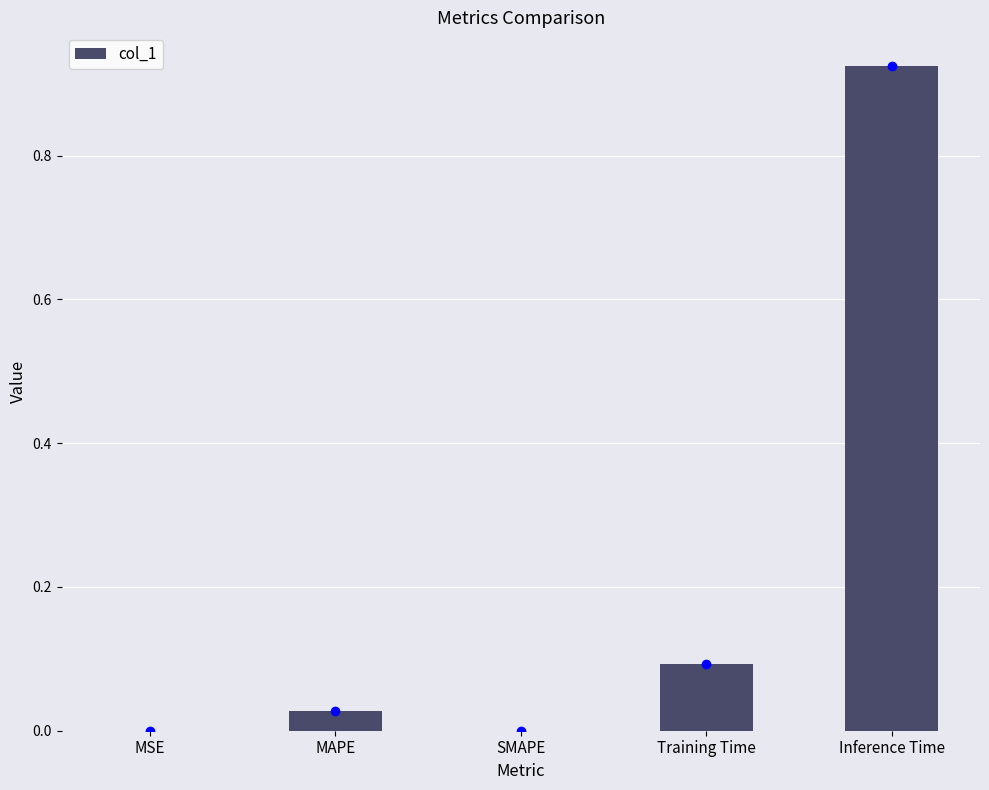

Is it true that the value at Inference Time is 0.6?

False